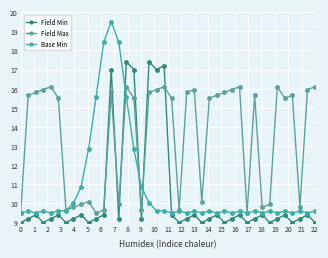

How many interior local peaks does the Field Max series have?

10